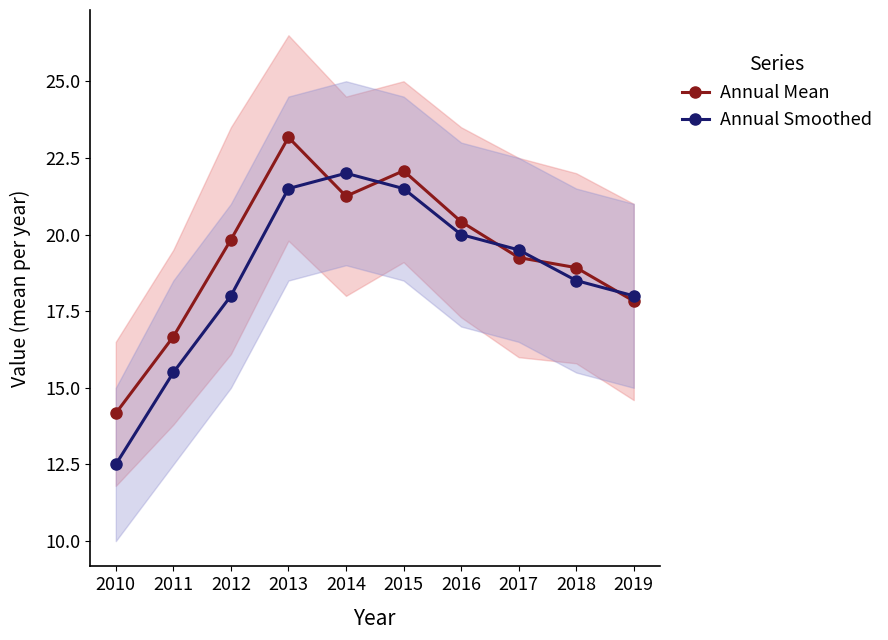

At which category is the sum across all series the highest?

2013